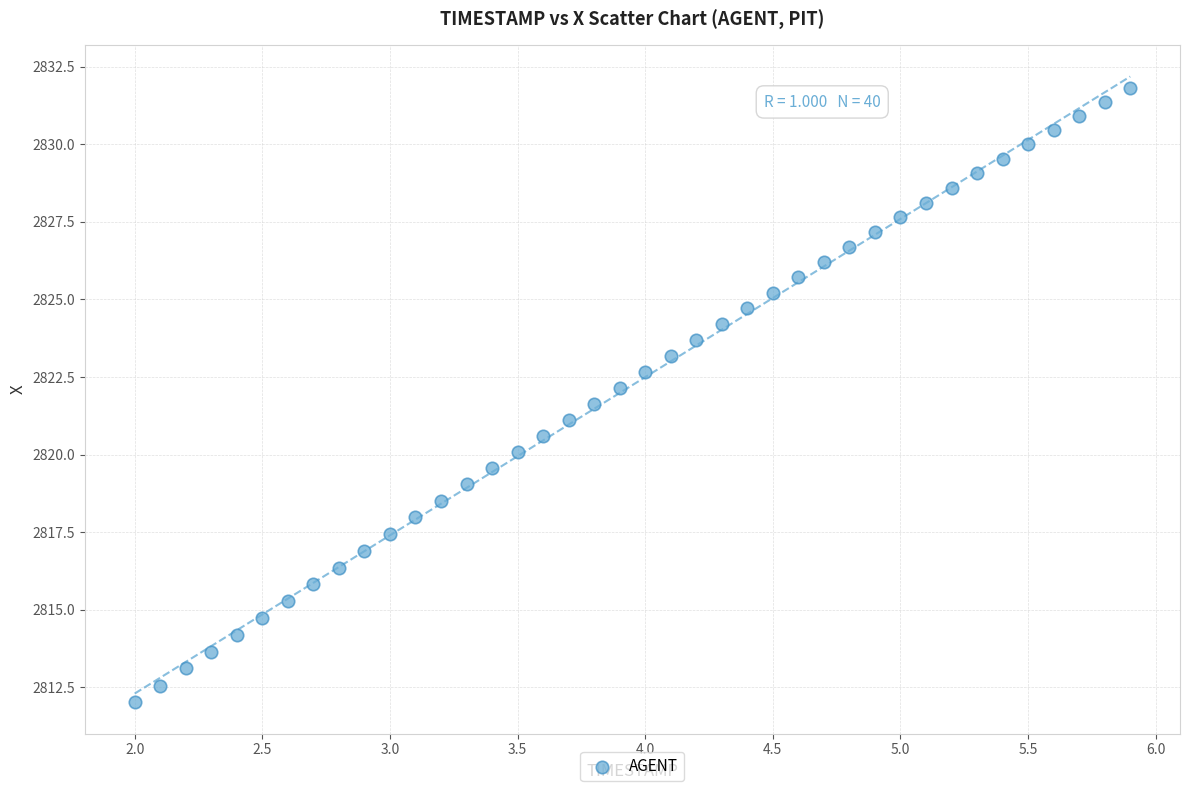

What is the range of X values (max minus min)?

3.9